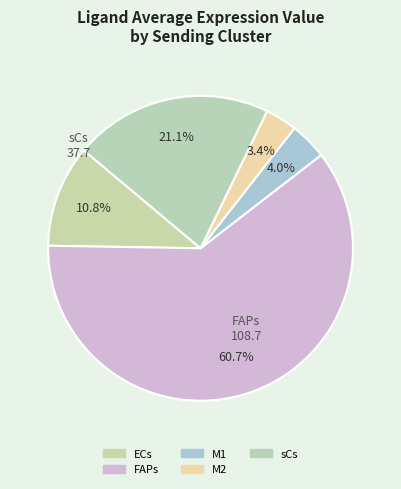

Count the number of slices in the pie.

5